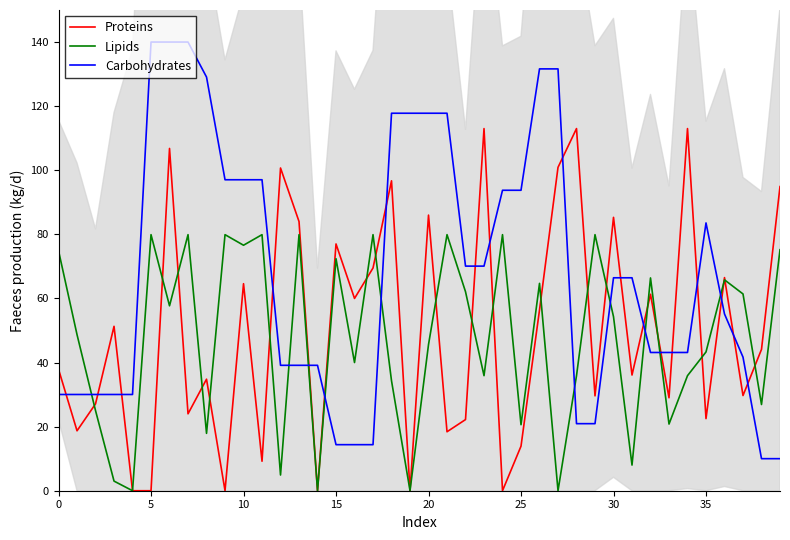

How many data points in Carbohydrates are less than 66?

20